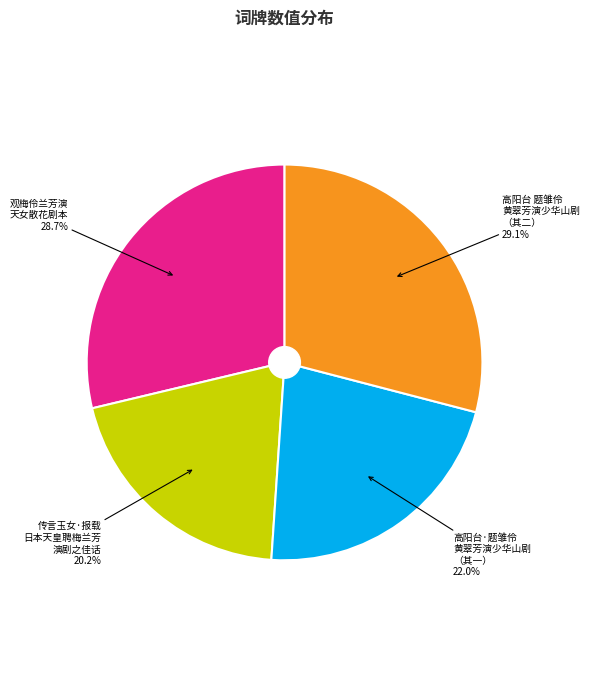

How many segments does this pie chart have?

4